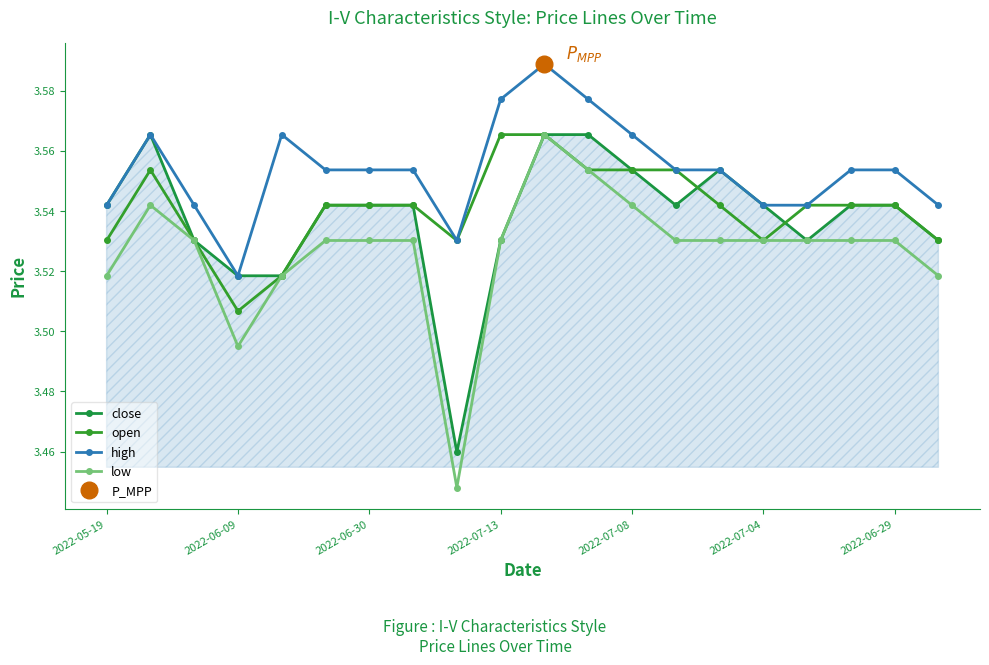

How many lines are shown in the chart?

4